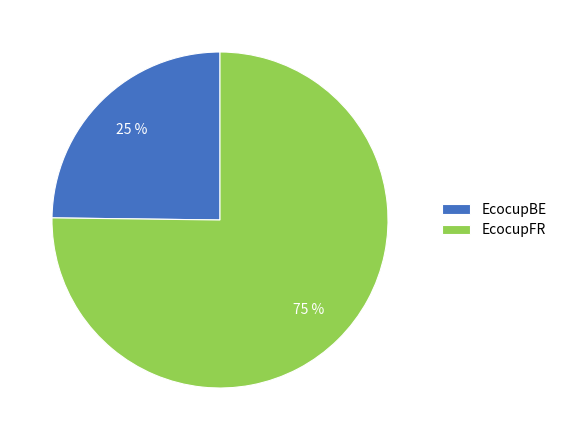

Between EcocupFR and EcocupBE, which is larger?

EcocupFR